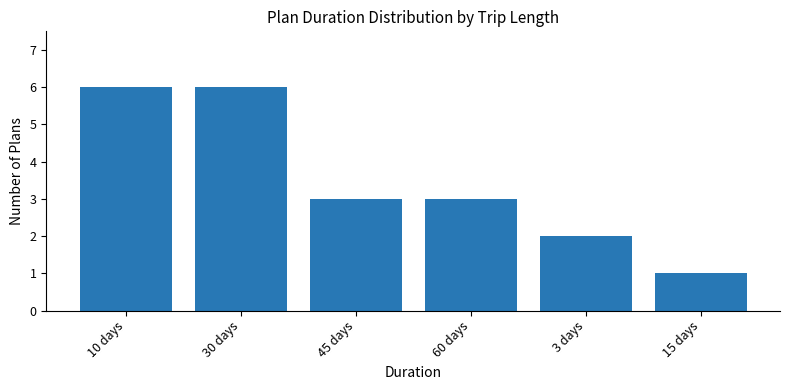

What is the minimum value shown in the chart?

1